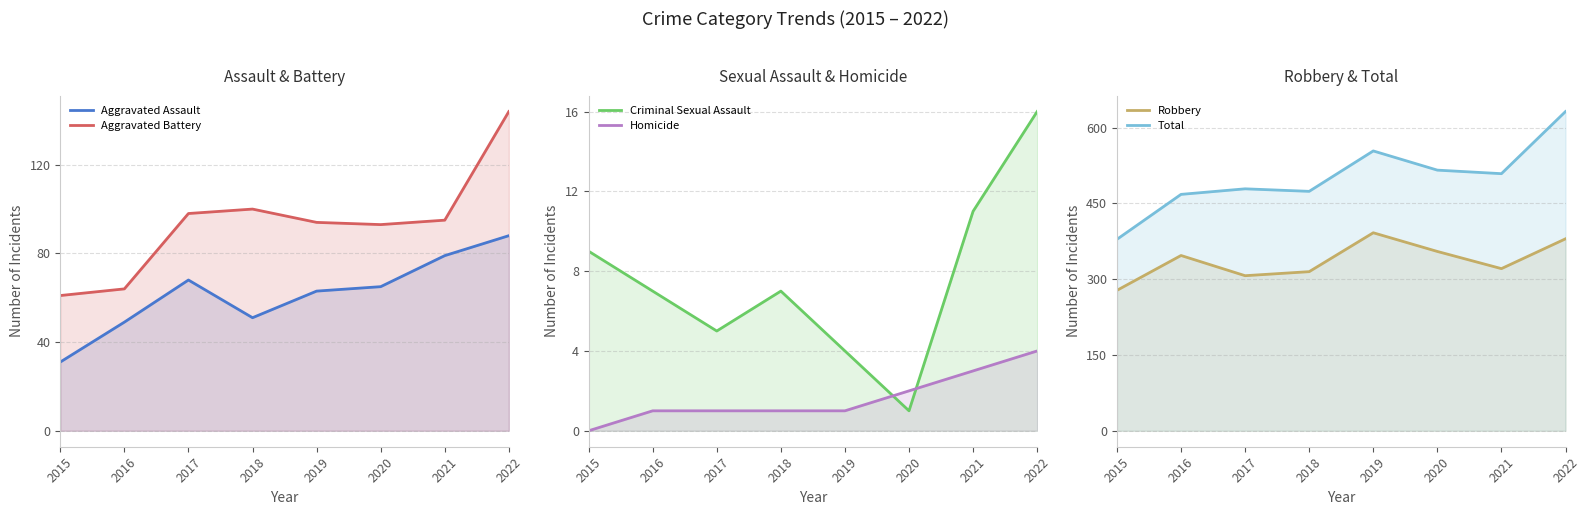

Which has a higher value, 2018 or 2017?

2017